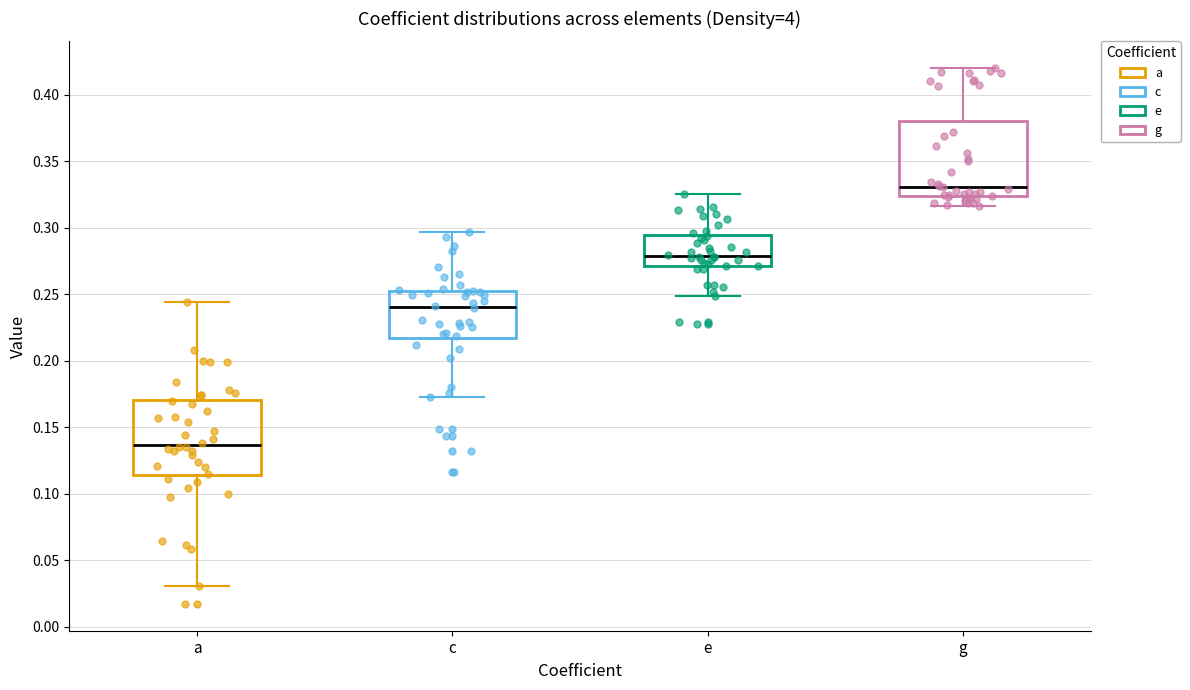

Reading left to right, transcribe this box plot: for each box, give where its median line is, the range the box spans, and where its two whiskers end, as read against the y-axis. The values are not printed on the chart, so give them approximately, as read against the axis.

a: median 0.135, box 0.115 to 0.170, whiskers 0.030 to 0.245
c: median 0.240, box 0.215 to 0.255, whiskers 0.175 to 0.295
e: median 0.280, box 0.270 to 0.295, whiskers 0.250 to 0.325
g: median 0.330, box 0.325 to 0.380, whiskers 0.315 to 0.420